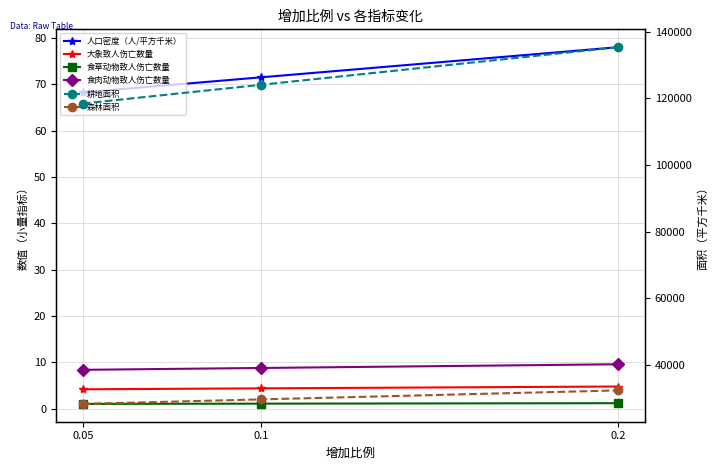

How many data points in 耕地面积 are above 124076?

2